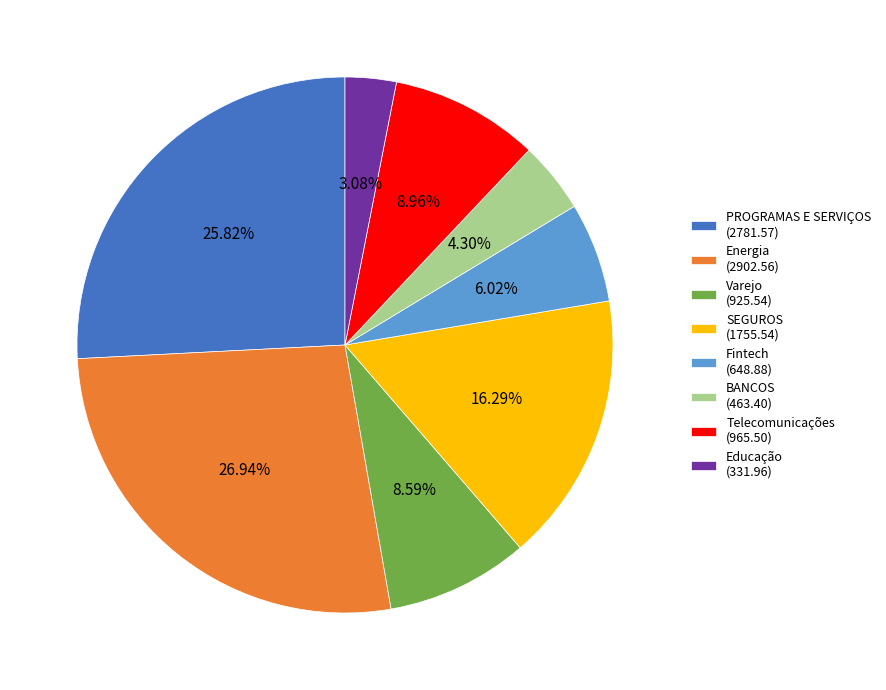

To the nearest percent, what is the combined percentage of BANCOS and Energia?

31%